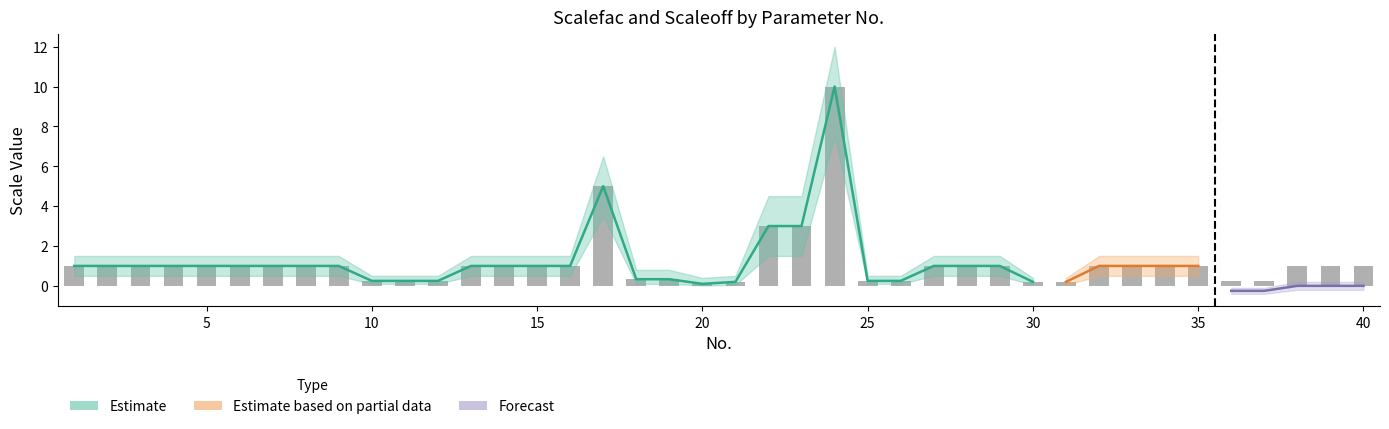

What is the sum of all Scalefac_upper values?

68.8